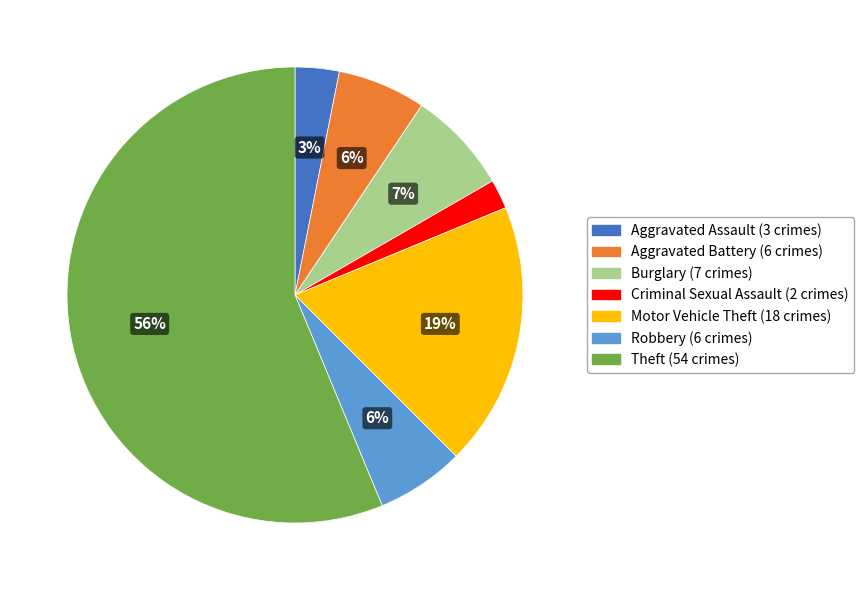

True or false: Motor Vehicle Theft accounts for 19% of the total.

True